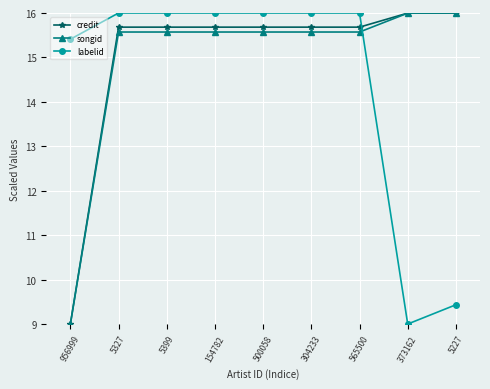

Which series has the largest total across all categories?

credit